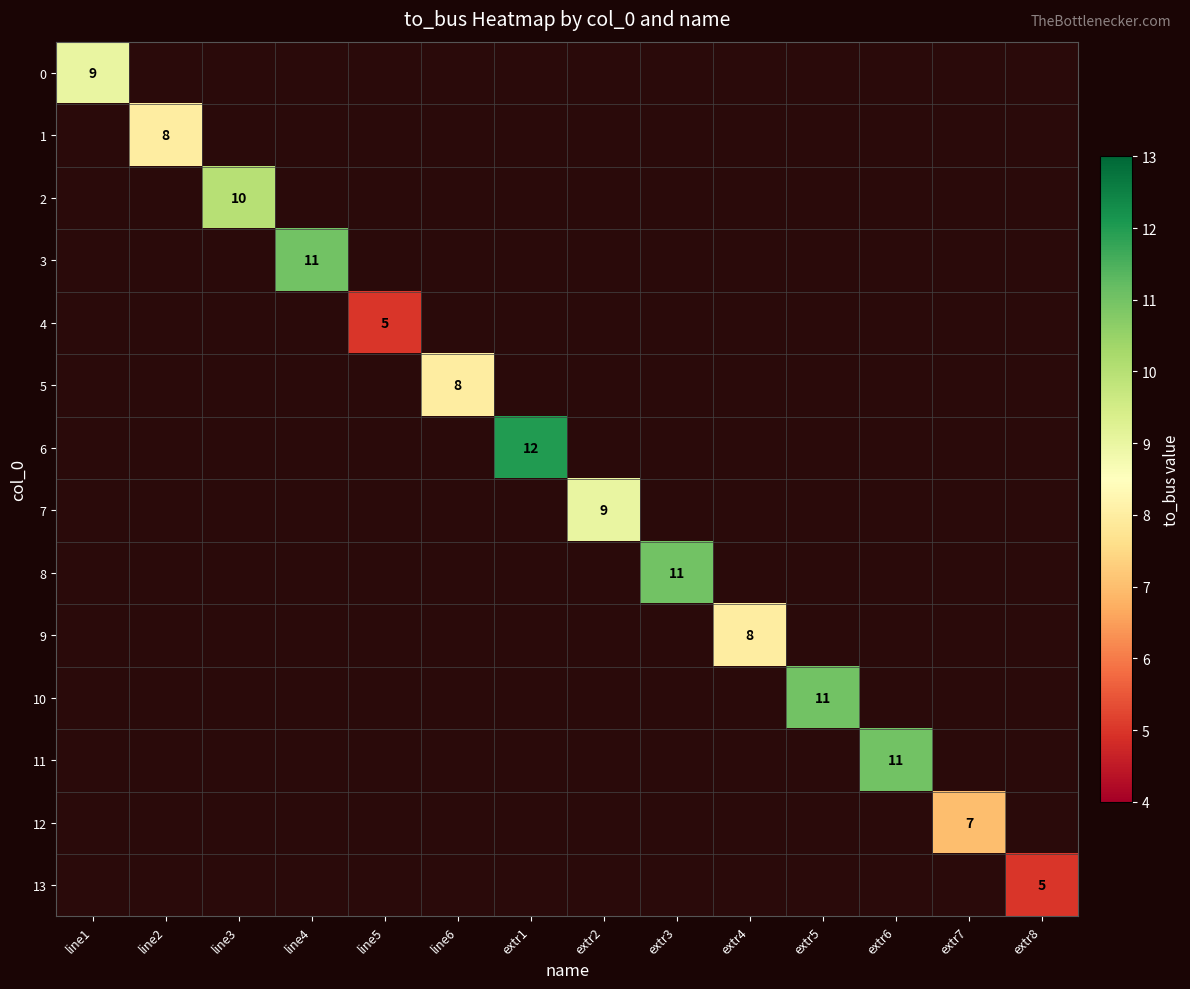

Rank the series at extr2 from lowest to highest value.

0, 1, 2, 3, 4, 5, 6, 7, 8, 9, 10, 11, 12, 13